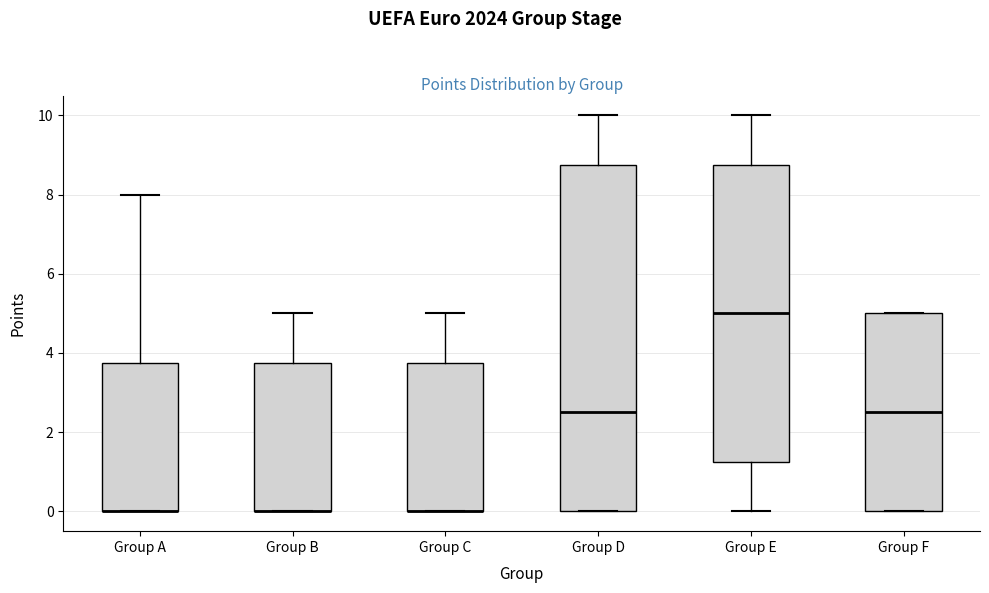

Which box is the tallest, from its lower edge to its upper edge?

Group D